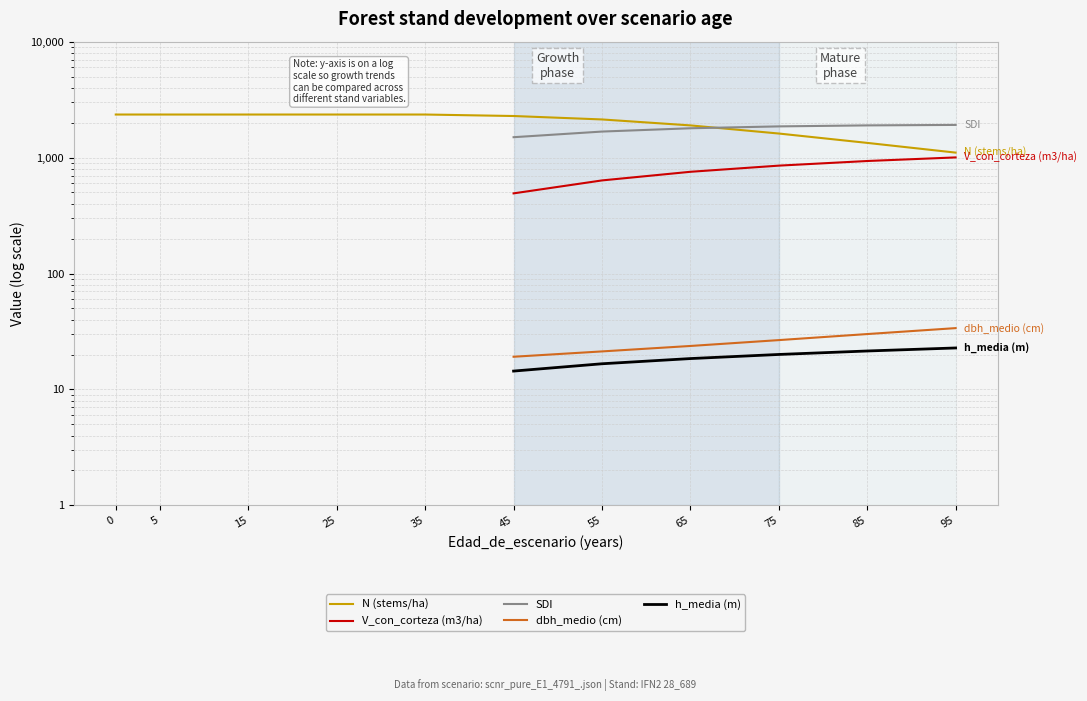

What is the value of the SDI point at the 9th from the left?

1858.5